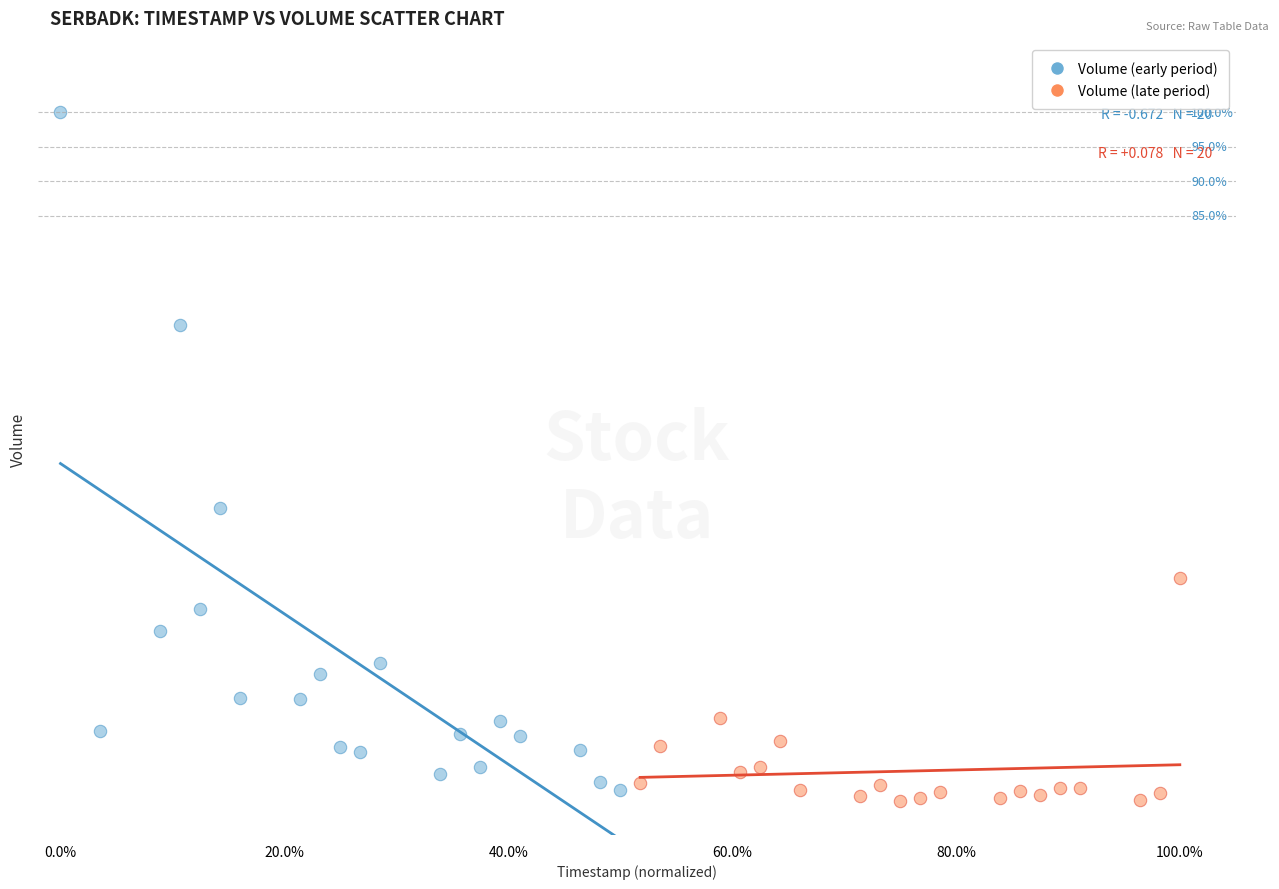

Which series reaches the maximum Y coordinate?

Volume (early period)